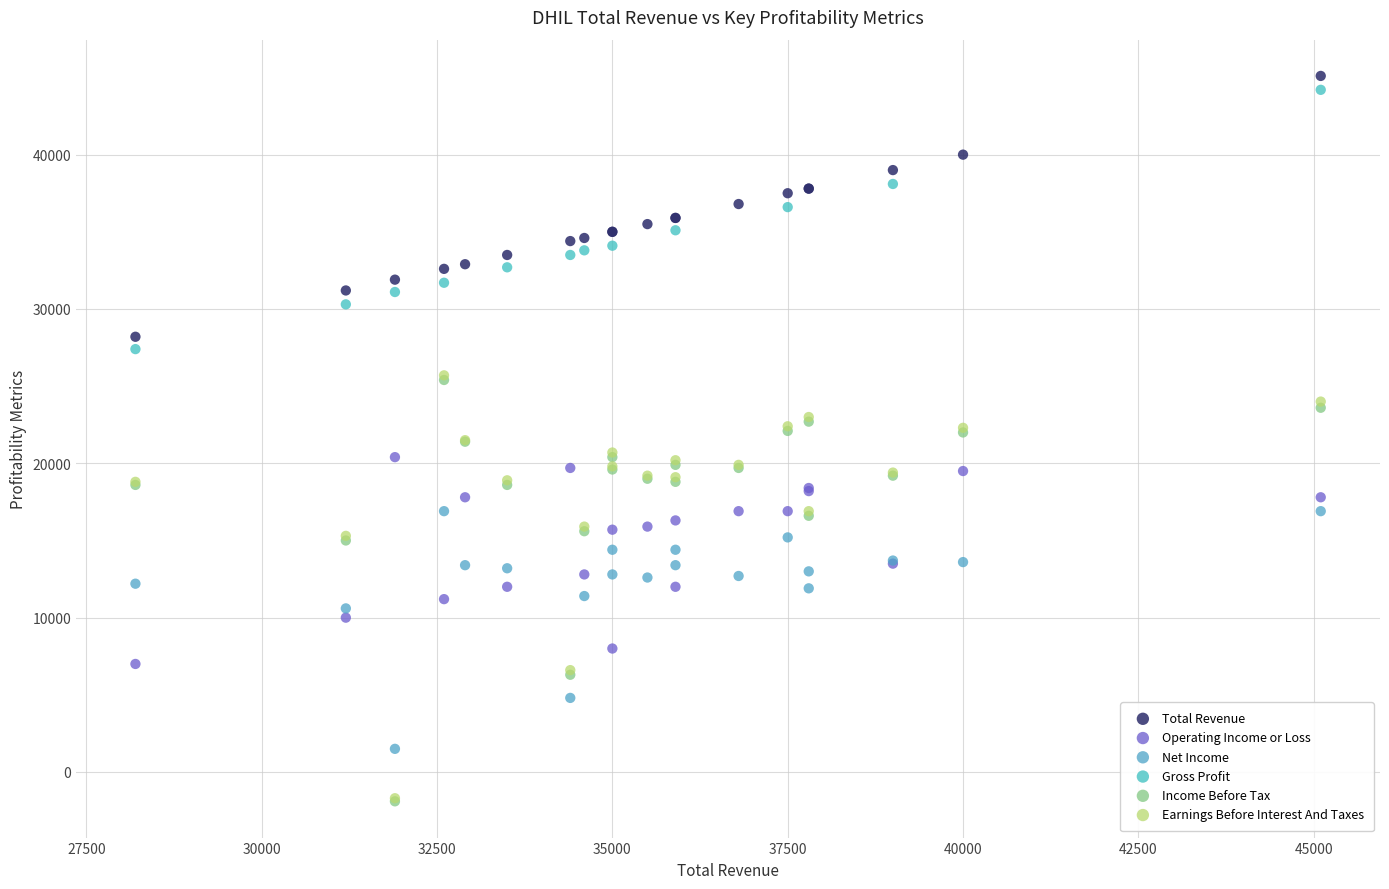

Which series has the largest Y range (max minus min)?

Earnings Before Interest And Taxes